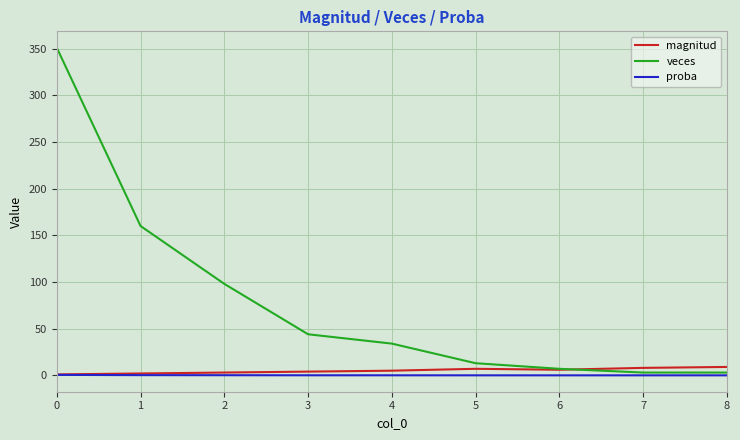

Which series has the largest range (max minus min)?

veces